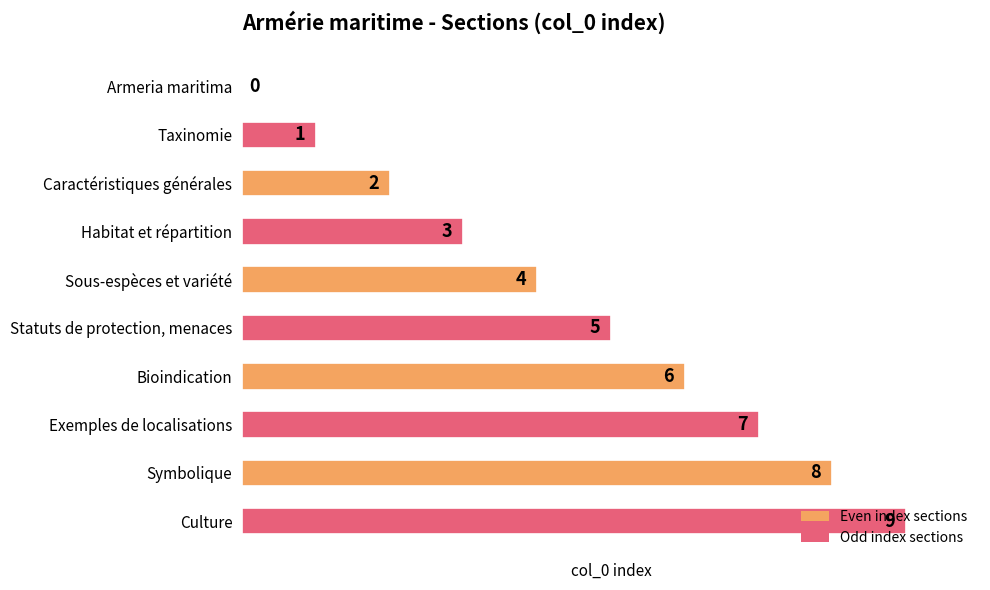

What is the change in value from Caractéristiques générales to Symbolique?

+6